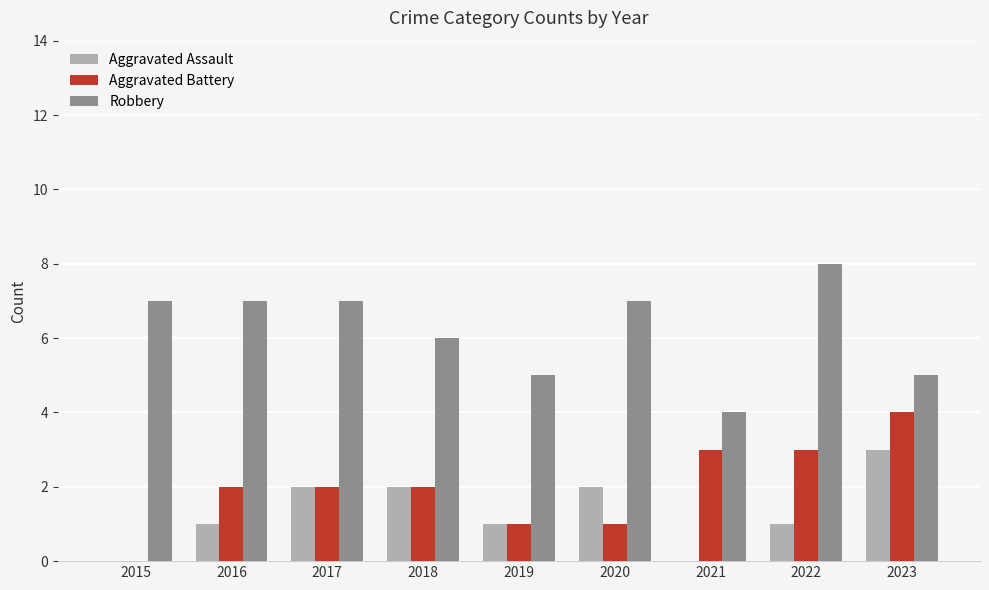

True or false: Robbery has a value of 2 at 2021.

False